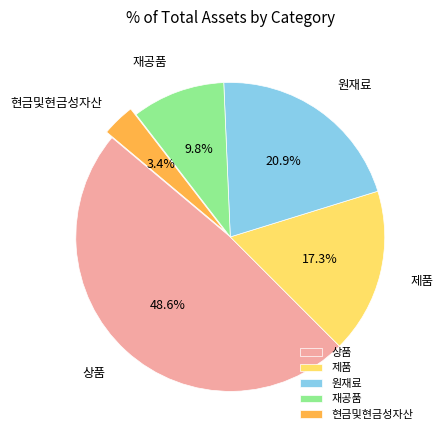

What is the largest slice in the pie chart?

상품